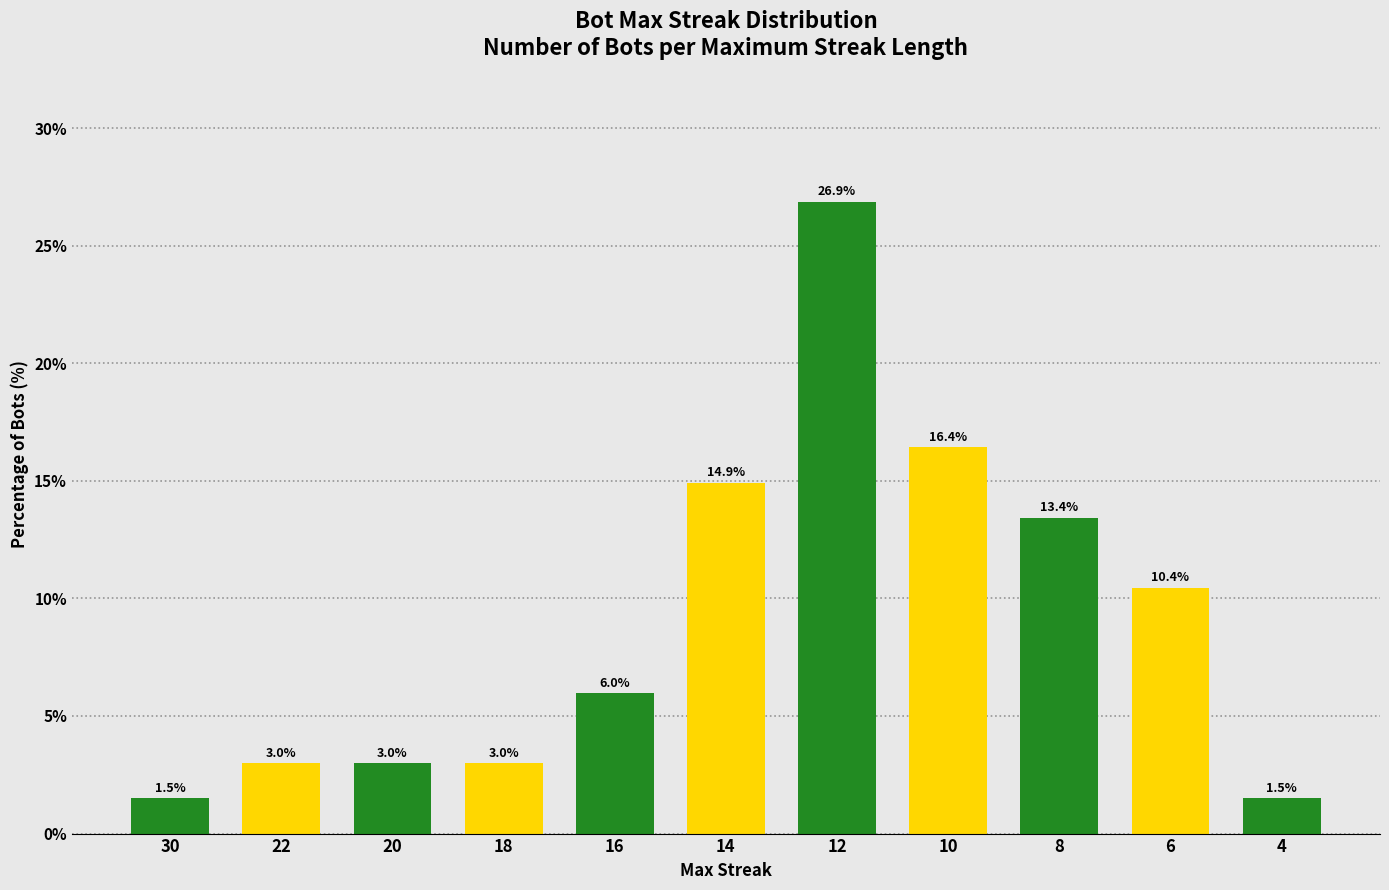

What is the sum of the values at 20 and 12?

29.9